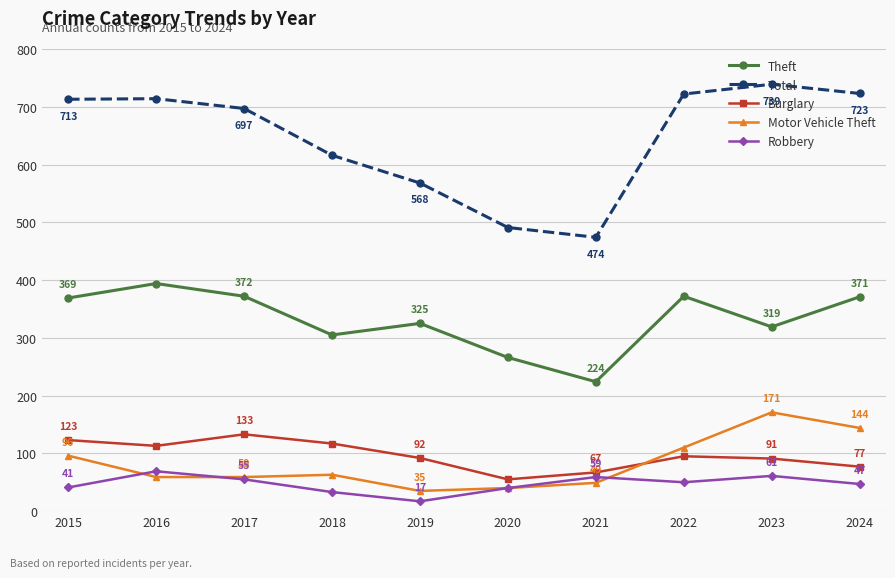

What is the minimum value shown in the chart?

17